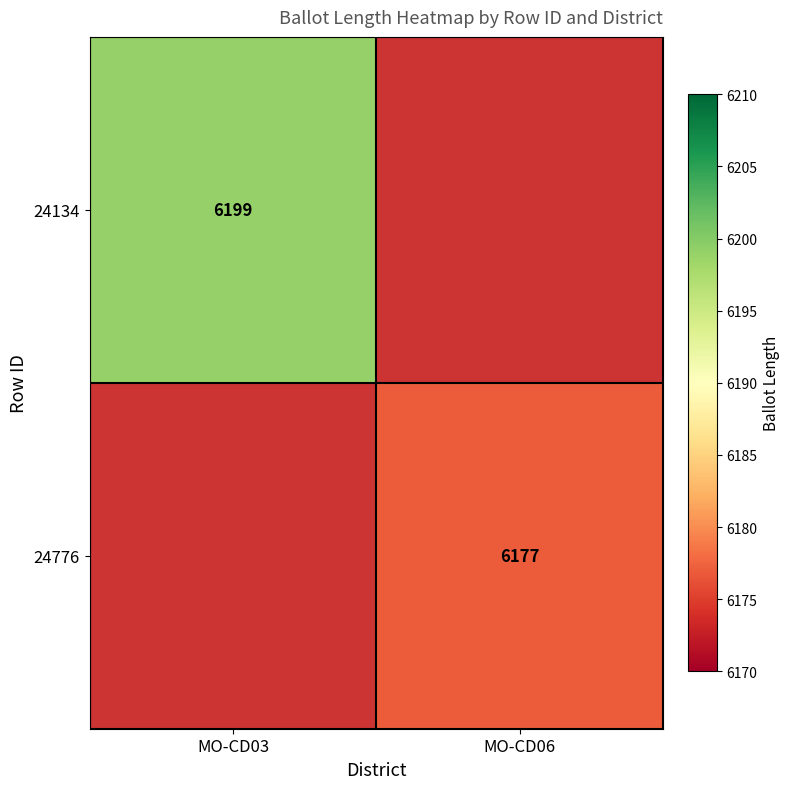

Is it true that 24776 equals 6177 at MO-CD06?

True